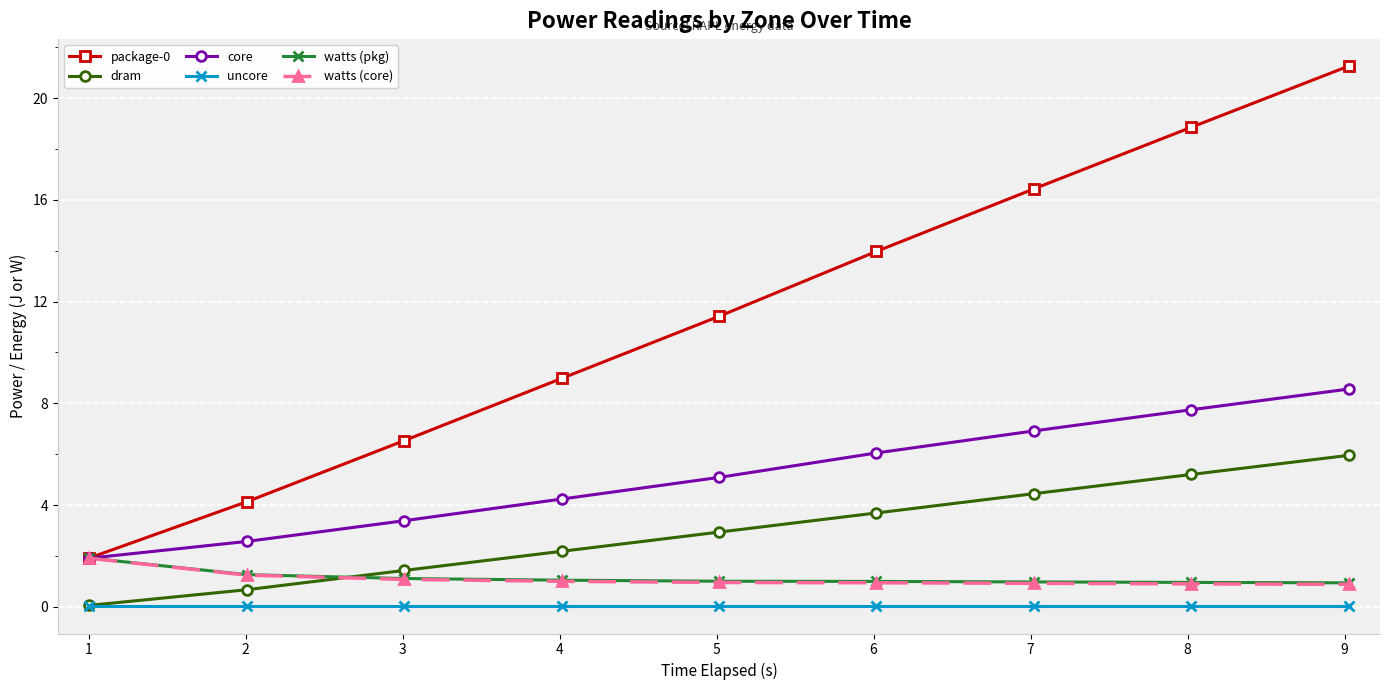

At how many categories does at least one series exceed 11?

5